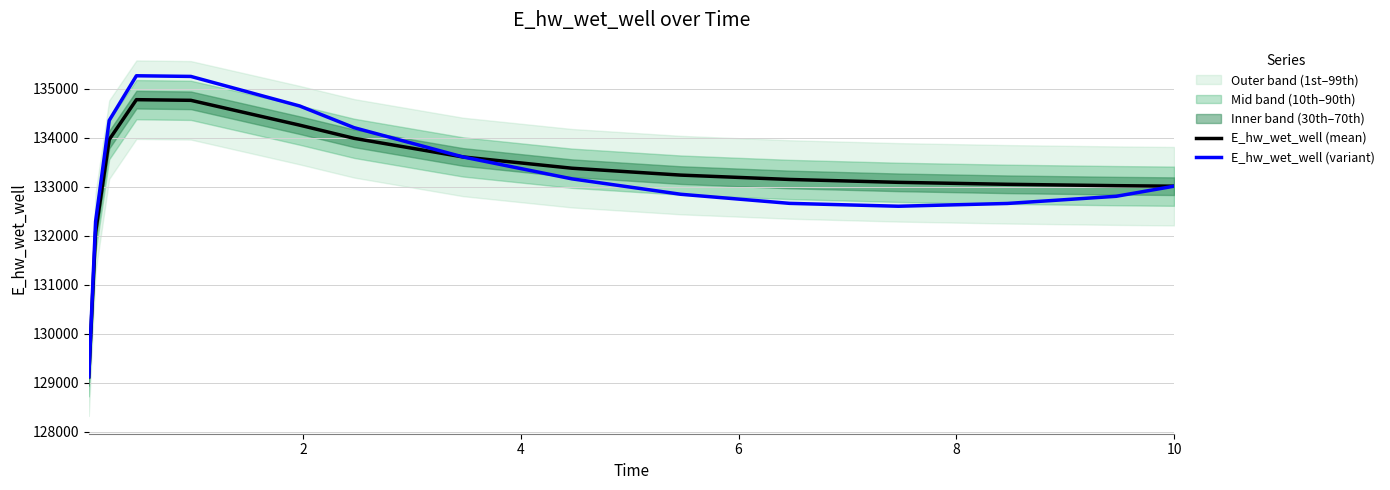

True or false: E_hw_wet_well (mean) and E_hw_wet_well (variant) cross at least once.

False